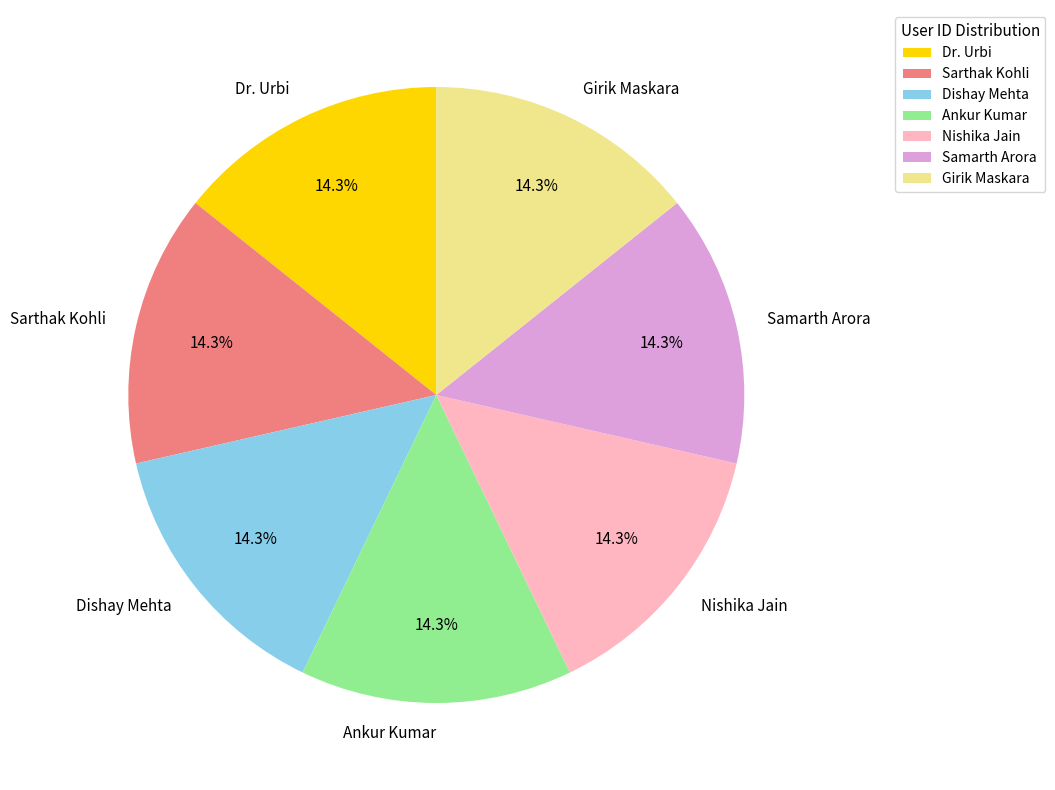

Is there any slice that represents more than half of the pie?

No